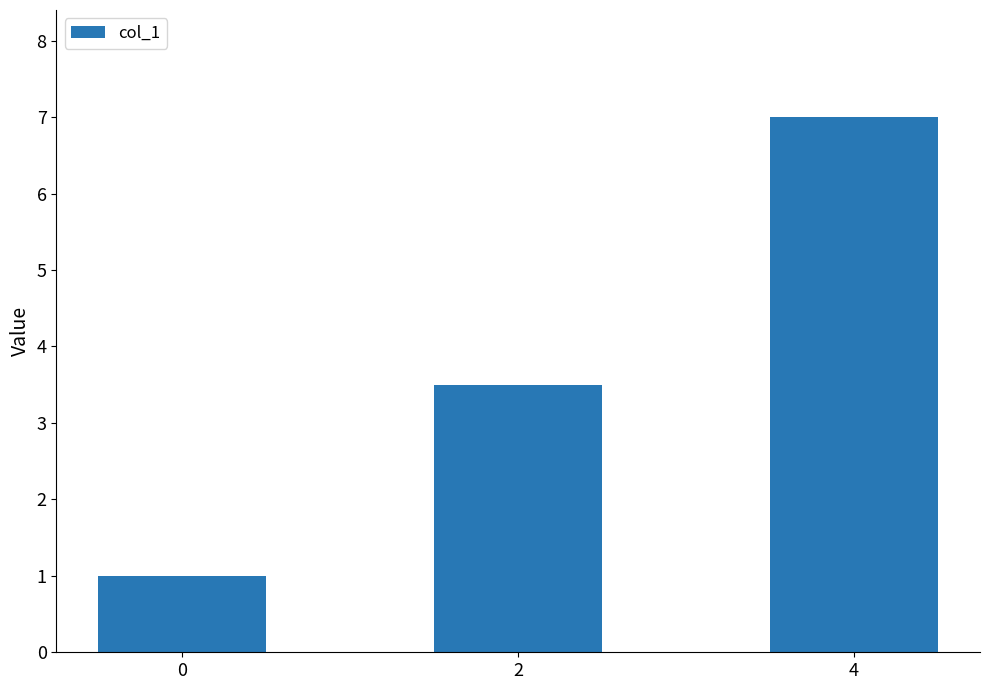

Which has a higher value, 2 or 0?

2